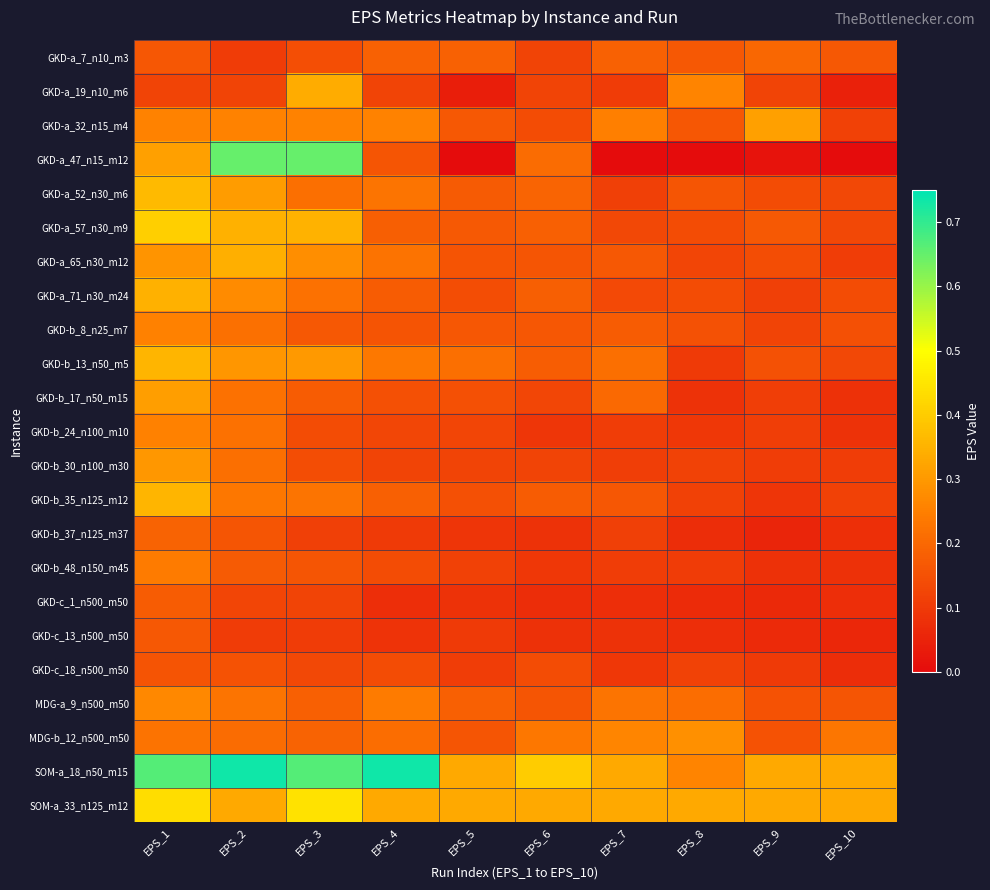

Reading left to right, extract all data points from this chart.

GKD-a_7_n10_m3: EPS_1=0.2	EPS_2=0.1	EPS_3=0.1	EPS_4=0.2	EPS_5=0.2	EPS_6=0.1	EPS_7=0.2	EPS_8=0.2	EPS_9=0.2	EPS_10=0.2
GKD-a_19_n10_m6: EPS_1=0.1	EPS_2=0.1	EPS_3=0.3	EPS_4=0.1	EPS_5=0.0	EPS_6=0.1	EPS_7=0.1	EPS_8=0.3	EPS_9=0.1	EPS_10=0.0
GKD-a_32_n15_m4: EPS_1=0.3	EPS_2=0.3	EPS_3=0.3	EPS_4=0.3	EPS_5=0.2	EPS_6=0.1	EPS_7=0.3	EPS_8=0.2	EPS_9=0.3	EPS_10=0.1
GKD-a_47_n15_m12: EPS_1=0.3	EPS_2=0.6	EPS_3=0.6	EPS_4=0.2	EPS_5=0.0	EPS_6=0.2	EPS_7=0.0	EPS_8=0.0	EPS_9=0.0	EPS_10=0.0
GKD-a_52_n30_m6: EPS_1=0.4	EPS_2=0.3	EPS_3=0.2	EPS_4=0.2	EPS_5=0.2	EPS_6=0.2	EPS_7=0.1	EPS_8=0.2	EPS_9=0.1	EPS_10=0.1
GKD-a_57_n30_m9: EPS_1=0.4	EPS_2=0.3	EPS_3=0.3	EPS_4=0.2	EPS_5=0.2	EPS_6=0.2	EPS_7=0.1	EPS_8=0.1	EPS_9=0.2	EPS_10=0.1
GKD-a_65_n30_m12: EPS_1=0.3	EPS_2=0.3	EPS_3=0.3	EPS_4=0.2	EPS_5=0.2	EPS_6=0.2	EPS_7=0.2	EPS_8=0.1	EPS_9=0.1	EPS_10=0.1
GKD-a_71_n30_m24: EPS_1=0.3	EPS_2=0.3	EPS_3=0.2	EPS_4=0.2	EPS_5=0.1	EPS_6=0.2	EPS_7=0.1	EPS_8=0.1	EPS_9=0.1	EPS_10=0.1
GKD-b_8_n25_m7: EPS_1=0.3	EPS_2=0.2	EPS_3=0.2	EPS_4=0.2	EPS_5=0.2	EPS_6=0.2	EPS_7=0.2	EPS_8=0.2	EPS_9=0.1	EPS_10=0.1
GKD-b_13_n50_m5: EPS_1=0.4	EPS_2=0.3	EPS_3=0.3	EPS_4=0.2	EPS_5=0.2	EPS_6=0.2	EPS_7=0.2	EPS_8=0.1	EPS_9=0.2	EPS_10=0.1
GKD-b_17_n50_m15: EPS_1=0.3	EPS_2=0.2	EPS_3=0.2	EPS_4=0.1	EPS_5=0.1	EPS_6=0.1	EPS_7=0.2	EPS_8=0.1	EPS_9=0.1	EPS_10=0.1
GKD-b_24_n100_m10: EPS_1=0.3	EPS_2=0.2	EPS_3=0.1	EPS_4=0.1	EPS_5=0.1	EPS_6=0.1	EPS_7=0.1	EPS_8=0.1	EPS_9=0.1	EPS_10=0.1
GKD-b_30_n100_m30: EPS_1=0.3	EPS_2=0.2	EPS_3=0.1	EPS_4=0.1	EPS_5=0.1	EPS_6=0.1	EPS_7=0.1	EPS_8=0.1	EPS_9=0.1	EPS_10=0.1
GKD-b_35_n125_m12: EPS_1=0.4	EPS_2=0.2	EPS_3=0.2	EPS_4=0.2	EPS_5=0.1	EPS_6=0.2	EPS_7=0.2	EPS_8=0.1	EPS_9=0.1	EPS_10=0.1
GKD-b_37_n125_m37: EPS_1=0.2	EPS_2=0.2	EPS_3=0.1	EPS_4=0.1	EPS_5=0.1	EPS_6=0.1	EPS_7=0.1	EPS_8=0.1	EPS_9=0.1	EPS_10=0.1
GKD-b_48_n150_m45: EPS_1=0.2	EPS_2=0.2	EPS_3=0.2	EPS_4=0.1	EPS_5=0.1	EPS_6=0.1	EPS_7=0.1	EPS_8=0.1	EPS_9=0.1	EPS_10=0.1
GKD-c_1_n500_m50: EPS_1=0.2	EPS_2=0.1	EPS_3=0.1	EPS_4=0.1	EPS_5=0.1	EPS_6=0.1	EPS_7=0.1	EPS_8=0.1	EPS_9=0.1	EPS_10=0.1
GKD-c_13_n500_m50: EPS_1=0.2	EPS_2=0.1	EPS_3=0.1	EPS_4=0.1	EPS_5=0.1	EPS_6=0.1	EPS_7=0.1	EPS_8=0.1	EPS_9=0.1	EPS_10=0.1
GKD-c_18_n500_m50: EPS_1=0.2	EPS_2=0.2	EPS_3=0.1	EPS_4=0.1	EPS_5=0.1	EPS_6=0.1	EPS_7=0.1	EPS_8=0.1	EPS_9=0.1	EPS_10=0.1
MDG-a_9_n500_m50: EPS_1=0.3	EPS_2=0.2	EPS_3=0.2	EPS_4=0.2	EPS_5=0.2	EPS_6=0.2	EPS_7=0.2	EPS_8=0.2	EPS_9=0.2	EPS_10=0.2
MDG-b_12_n500_m50: EPS_1=0.2	EPS_2=0.2	EPS_3=0.2	EPS_4=0.2	EPS_5=0.2	EPS_6=0.2	EPS_7=0.3	EPS_8=0.3	EPS_9=0.2	EPS_10=0.2
SOM-a_18_n50_m15: EPS_1=0.7	EPS_2=0.7	EPS_3=0.7	EPS_4=0.7	EPS_5=0.3	EPS_6=0.4	EPS_7=0.3	EPS_8=0.3	EPS_9=0.3	EPS_10=0.3
SOM-a_33_n125_m12: EPS_1=0.4	EPS_2=0.3	EPS_3=0.4	EPS_4=0.3	EPS_5=0.3	EPS_6=0.3	EPS_7=0.3	EPS_8=0.3	EPS_9=0.3	EPS_10=0.3